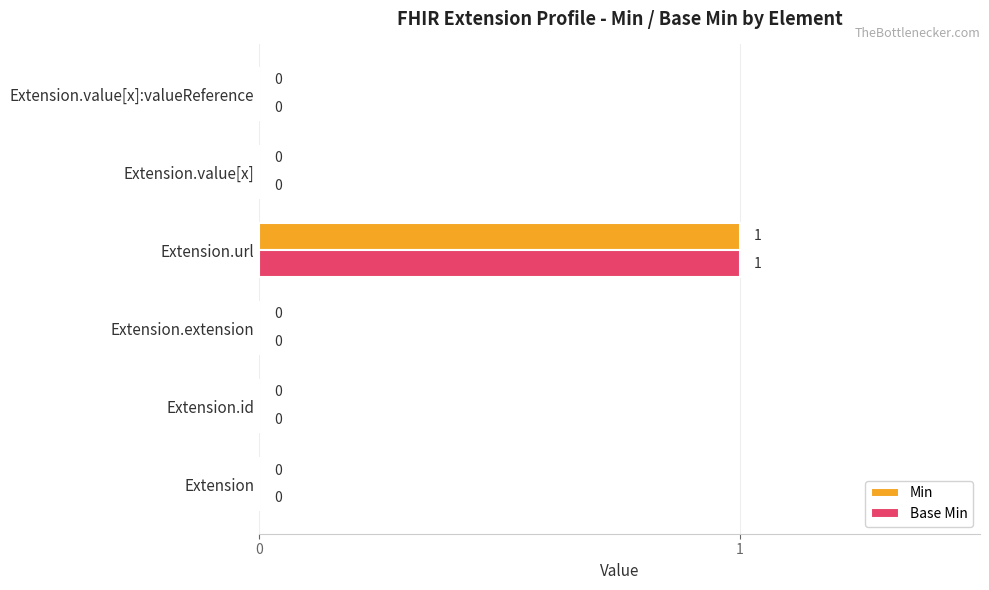

How many Min values are between 0 and 1?

6